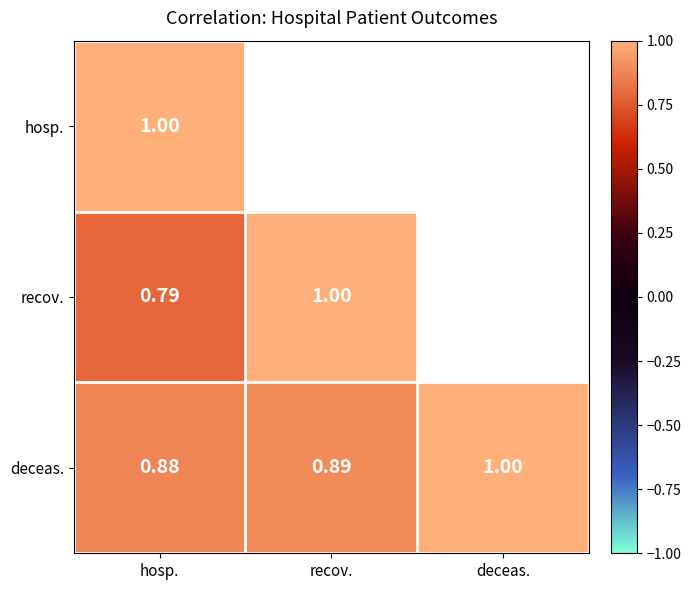

Rank the categories by deceas. value from lowest to highest.

hosp., recov., deceas.